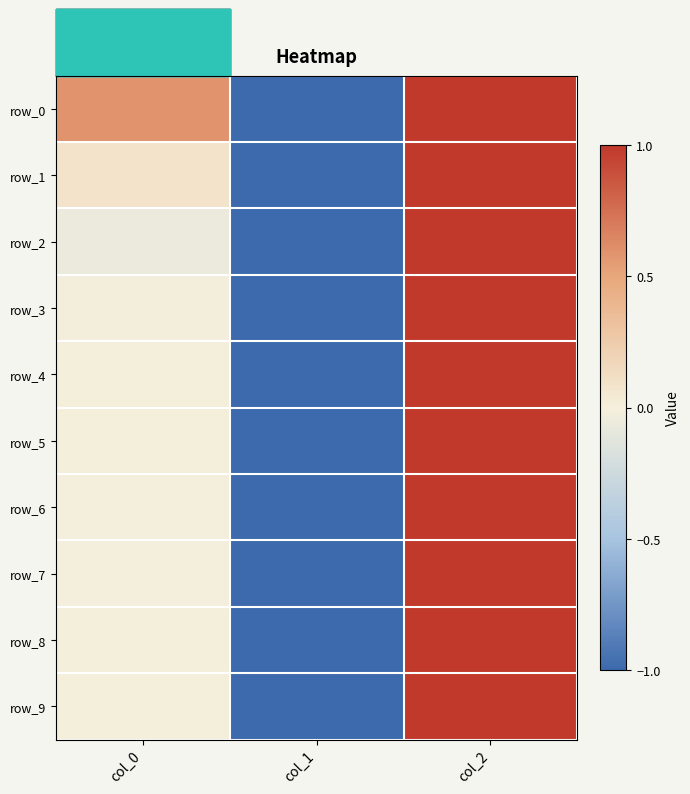

Where is row_2 nearest to the value 0?

col_0